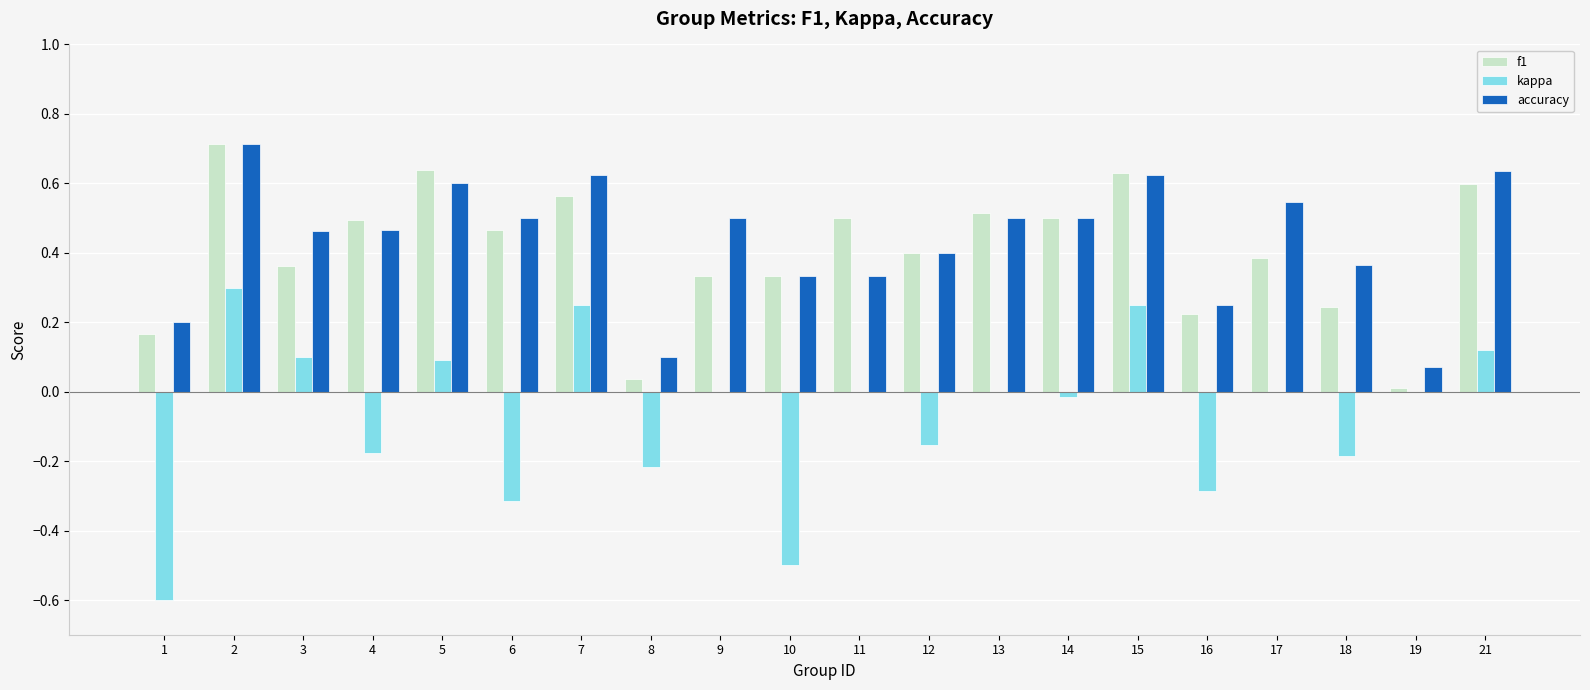

What is the sum of all accuracy values?

8.7